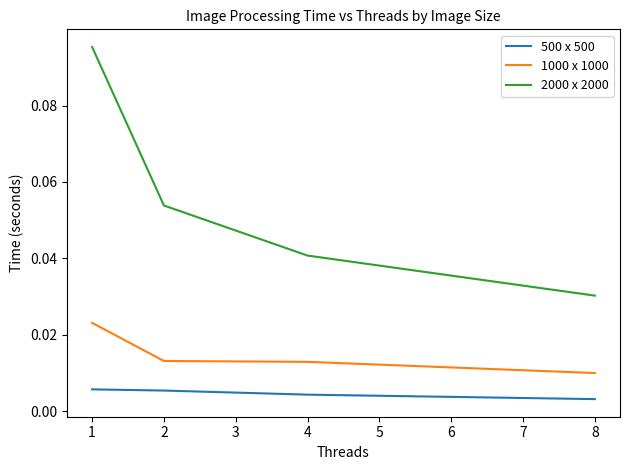

Where is 500 x 500 nearest to the value 0?

8